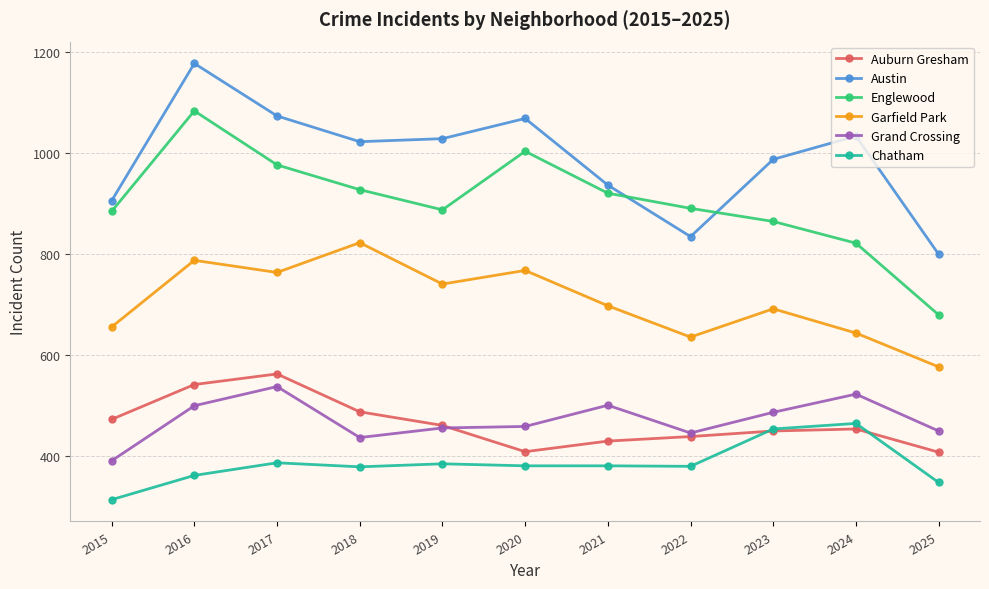

After their last crossing, which series has the higher values: Auburn Gresham or Grand Crossing?

Grand Crossing